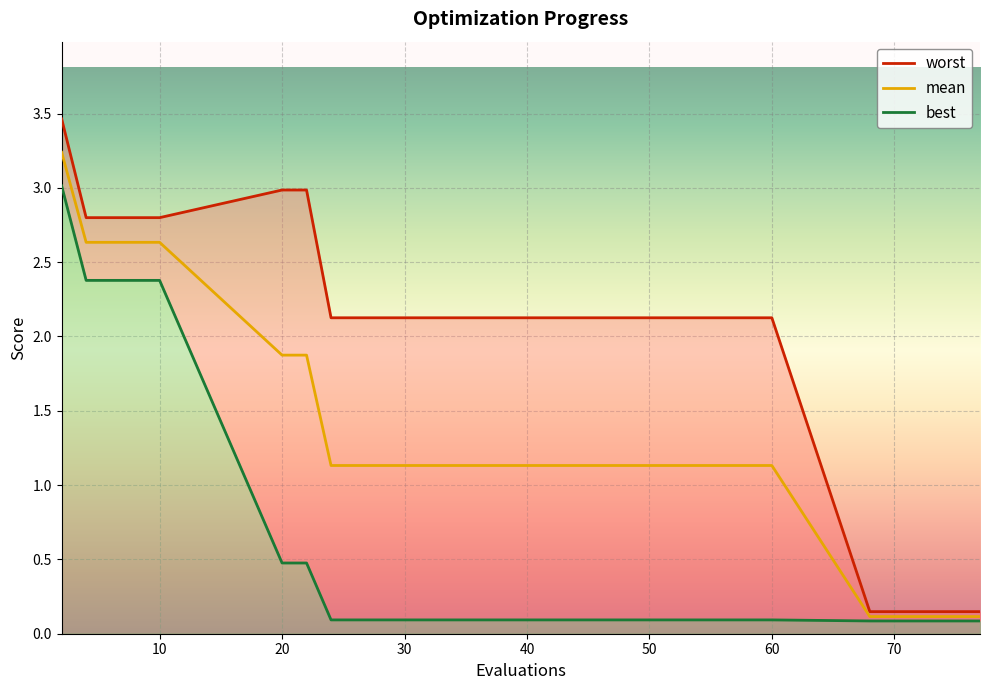

What is the difference between the highest and lowest values at 6?

0.4